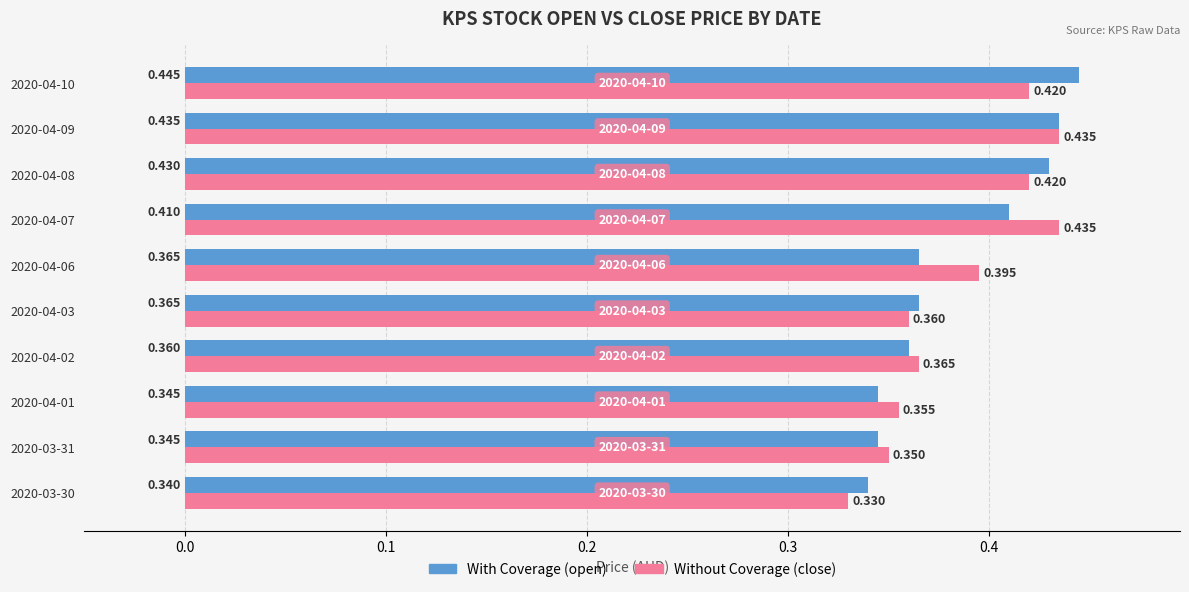

How many With Coverage (open) values are between 0 and 1?

10